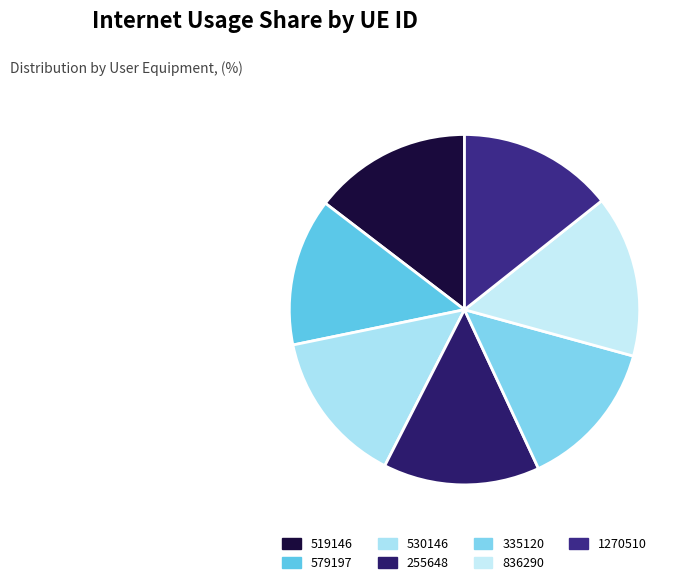

Which category has the smallest portion of the pie?

579197